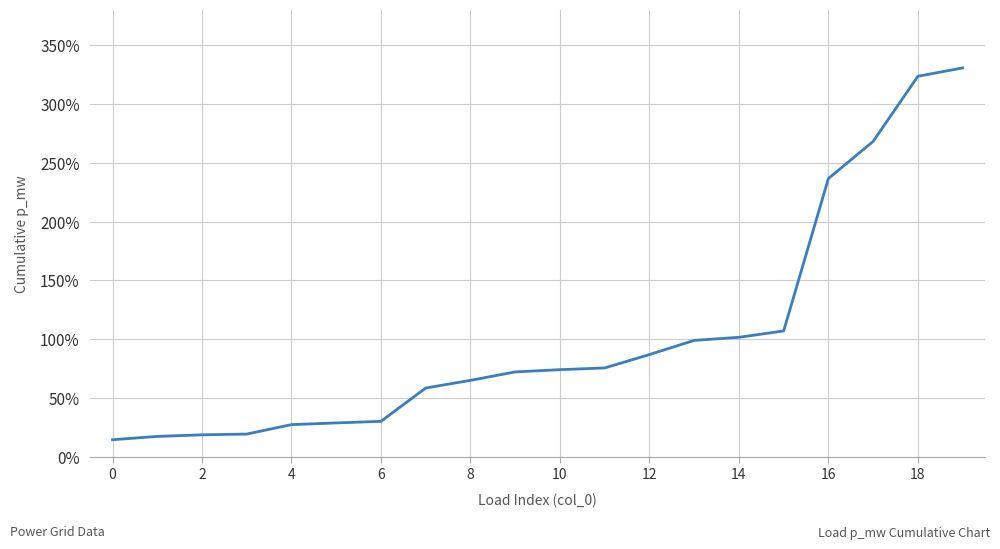

What is the difference between the maximum and minimum values?

315.2